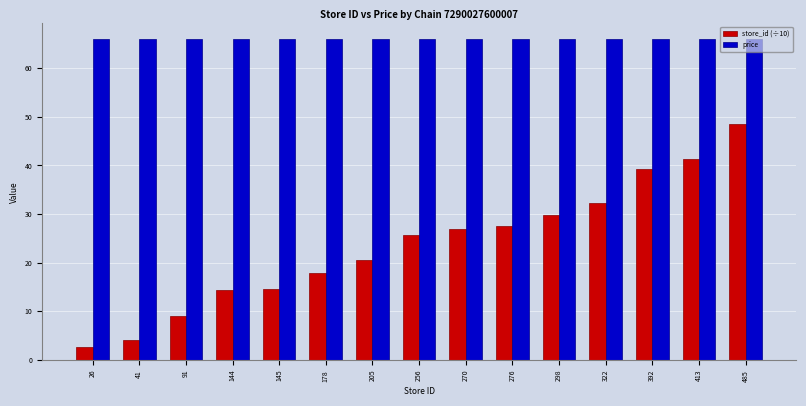

Is it true that price equals 108.5 at 322?

False